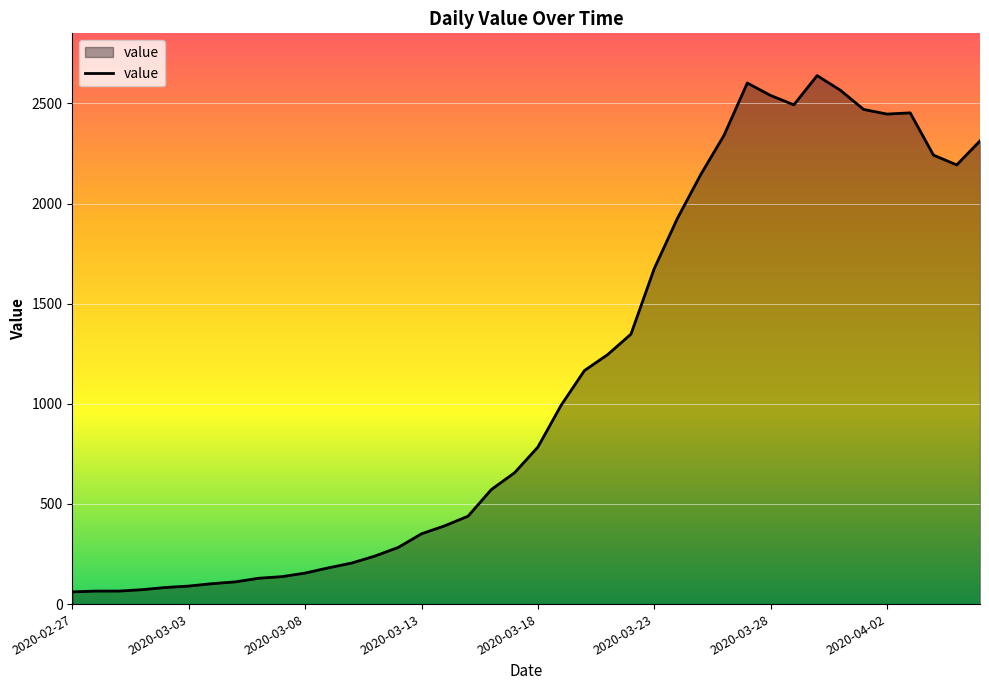

What is the difference between the maximum and minimum values?

2578